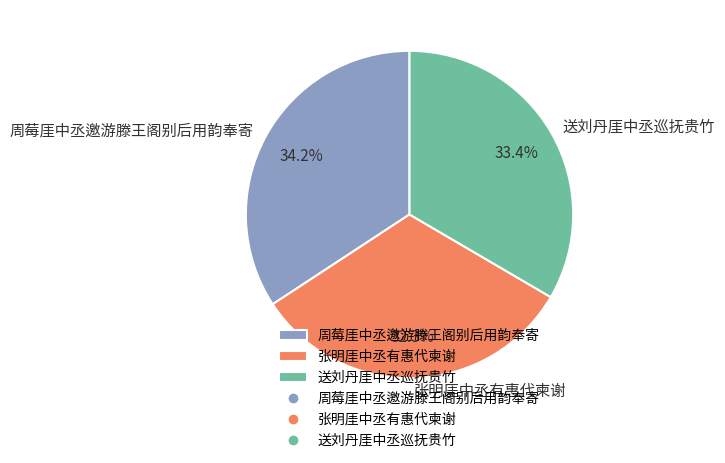

What is the smallest slice in the pie chart?

张明厓中丞有惠代柬谢